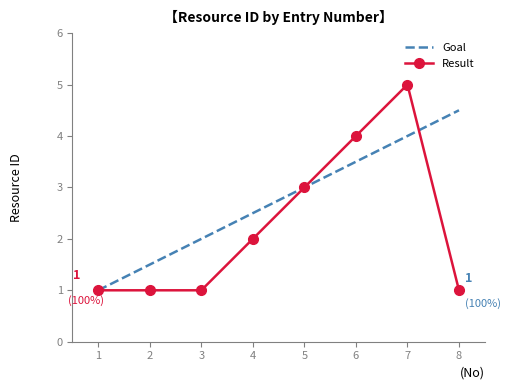

True or false: Result has a value of 2.0 at 4.

True